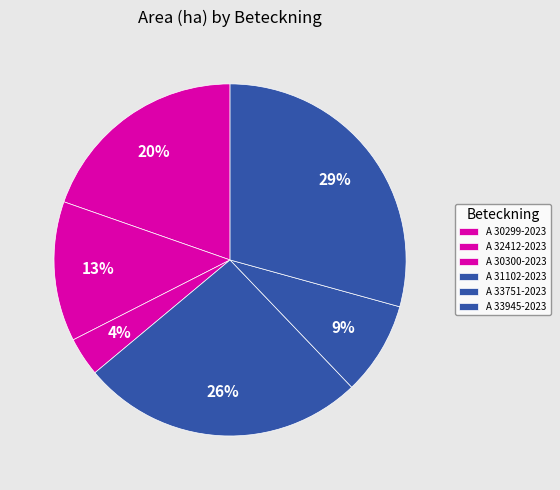

What is the smallest slice in the pie chart?

A 30300-2023